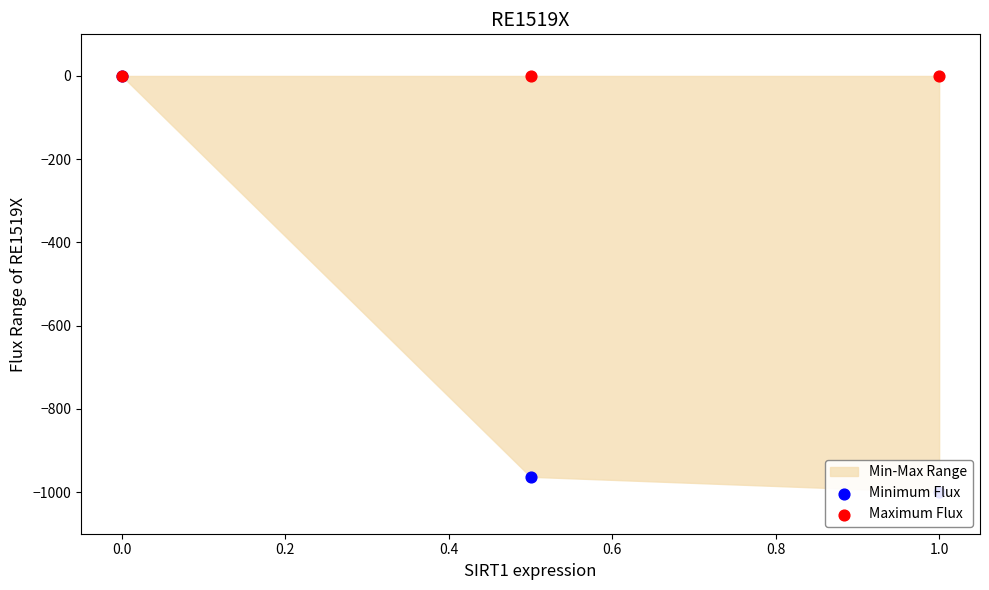

Which series reaches the minimum Y coordinate?

Minimum Flux